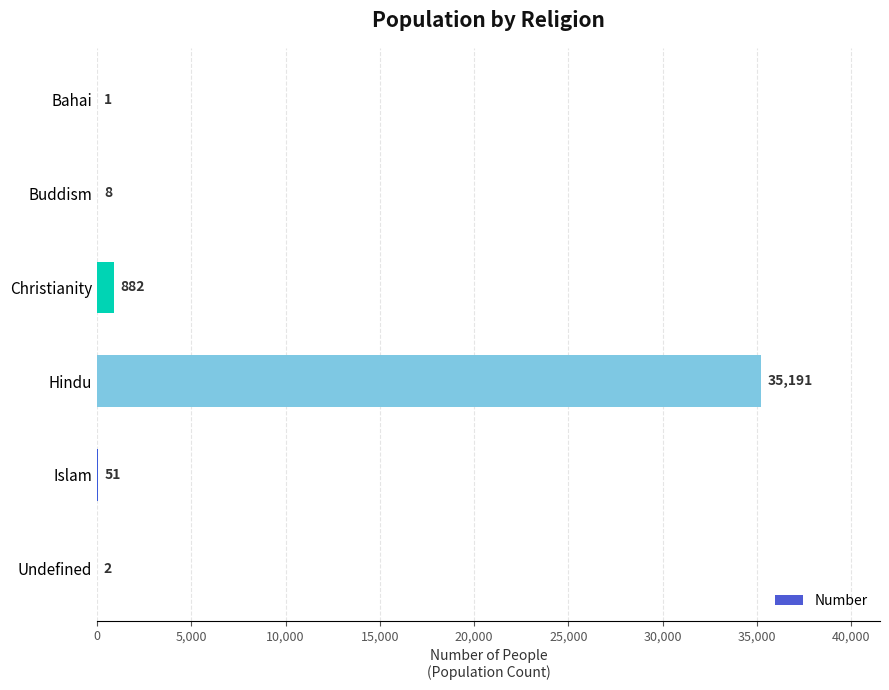

Reading bottom to top, what are all the values shown in this chart?

Undefined=2	Islam=51	Hindu=35191	Christianity=882	Buddism=8	Bahai=1